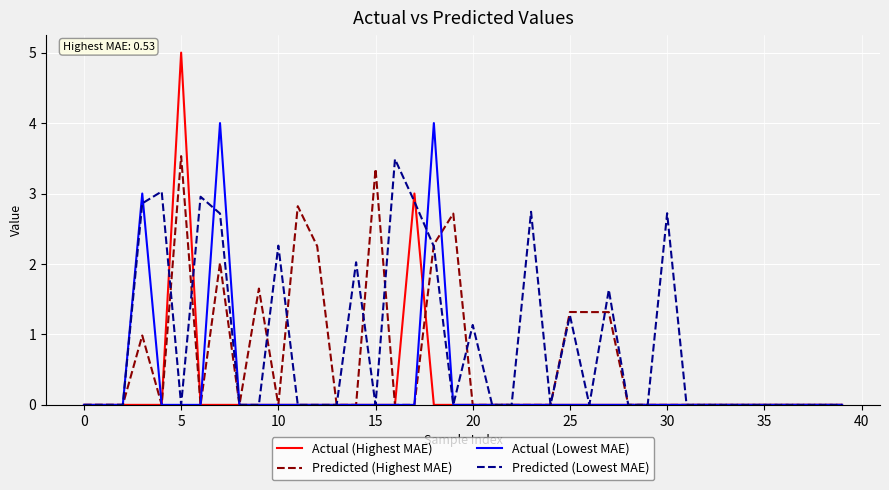

Which series has the largest range (max minus min)?

Actual (Highest MAE)